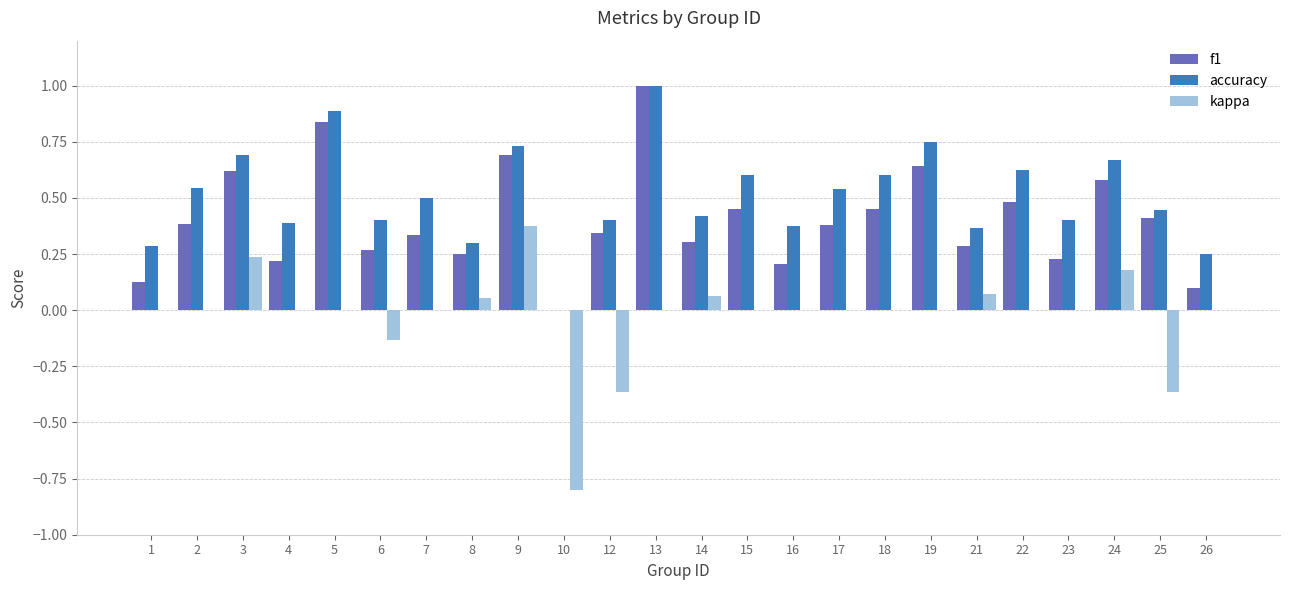

Is it true that f1 equals 0.4 at 2?

True